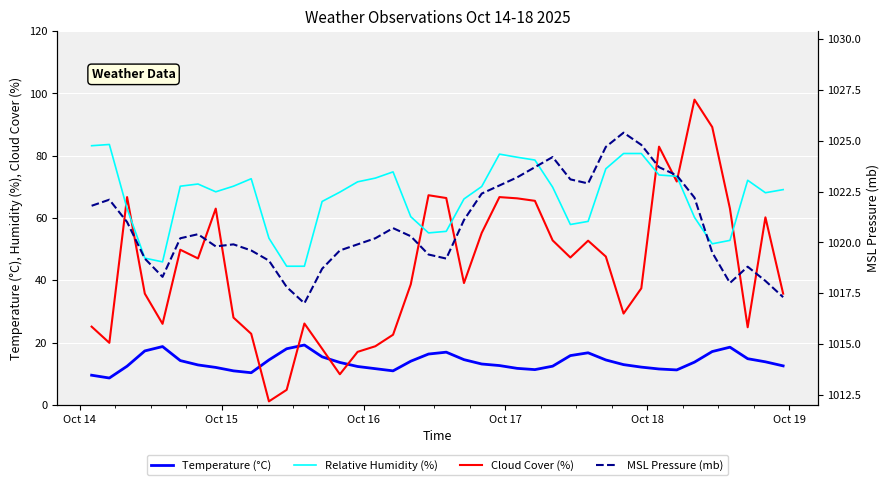

How many lines are shown in the chart?

4